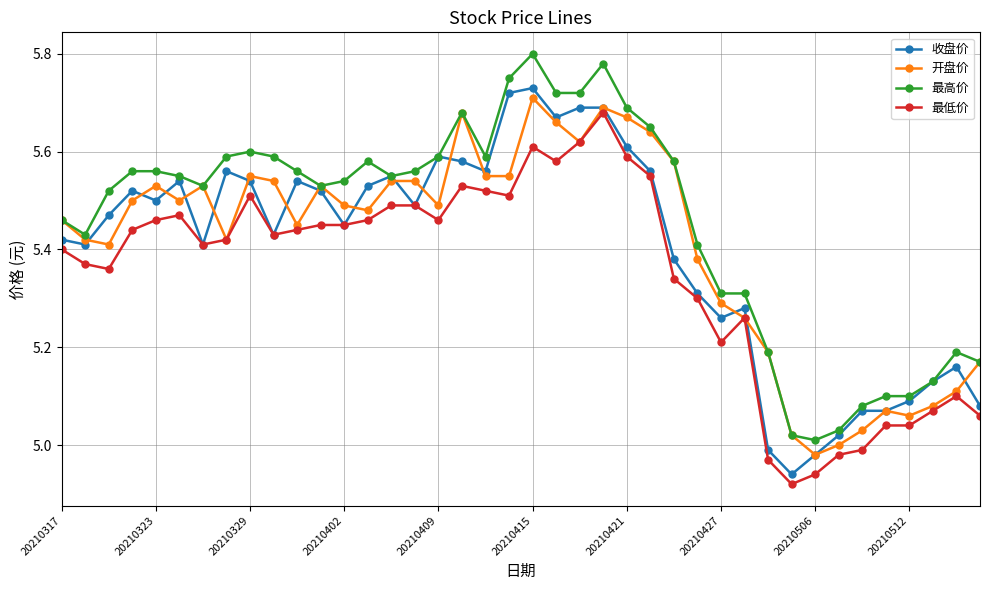

True or false: 最低价 and 最高价 intersect in this chart.

False